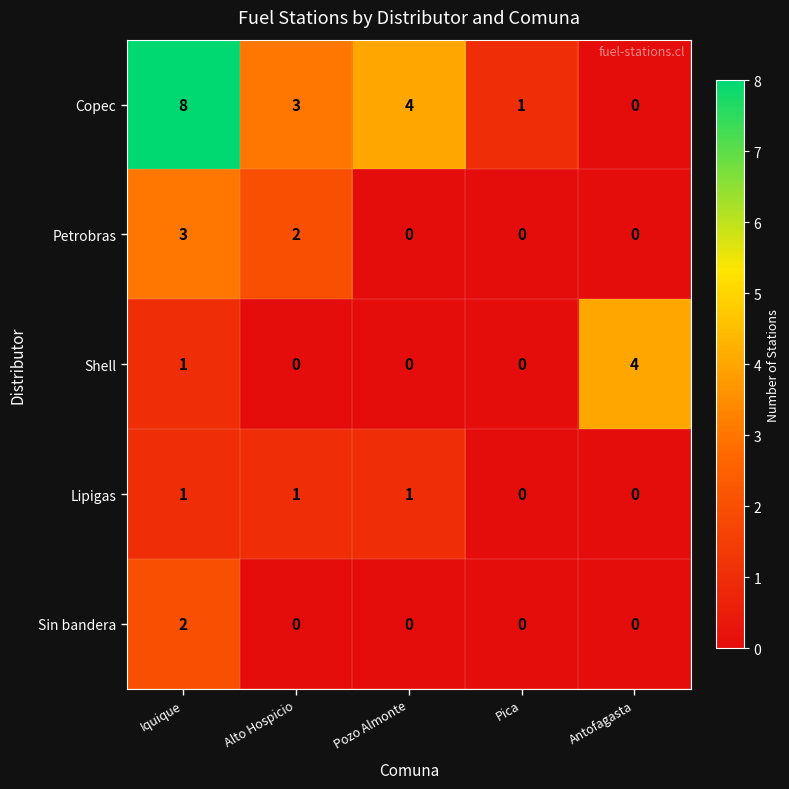

The value of Lipigas at Antofagasta is 0. True or false?

True